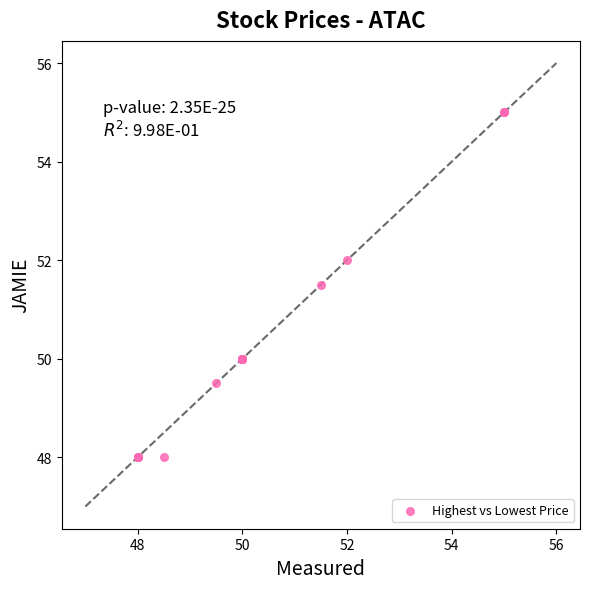

What Y value in the scatter plot is closest to 51?

51.5